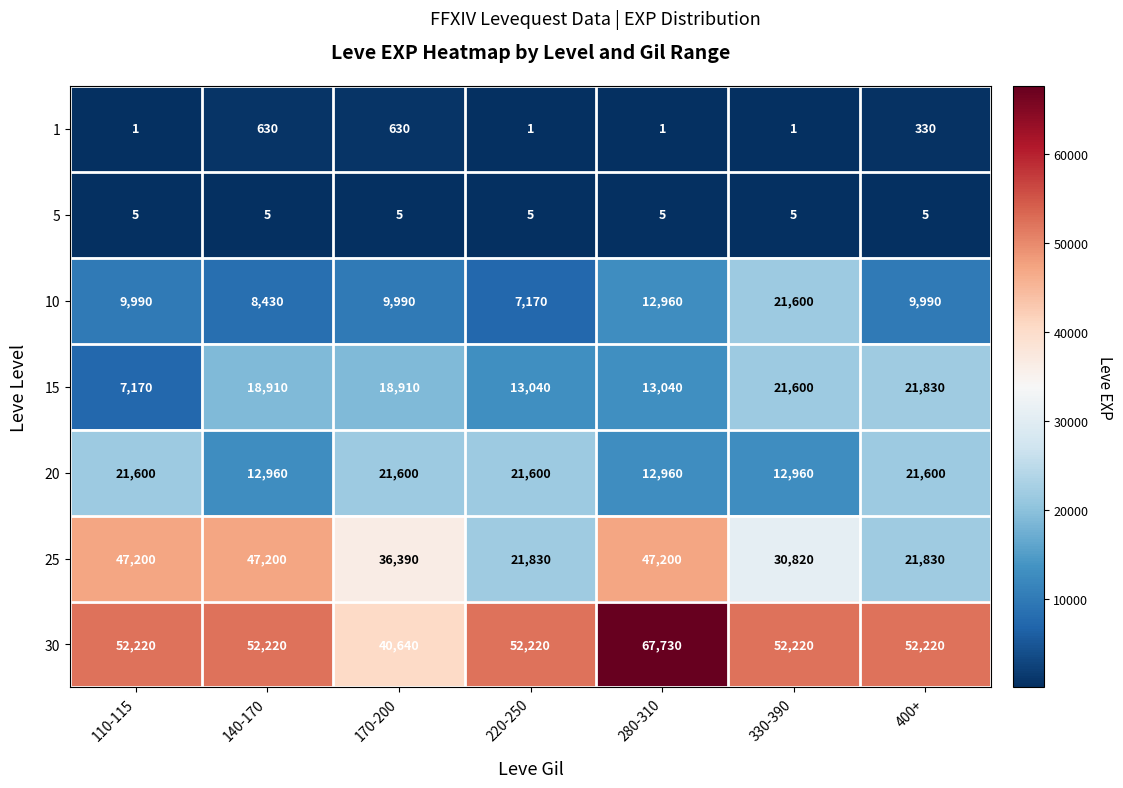

What is the maximum value shown in the chart?

67730